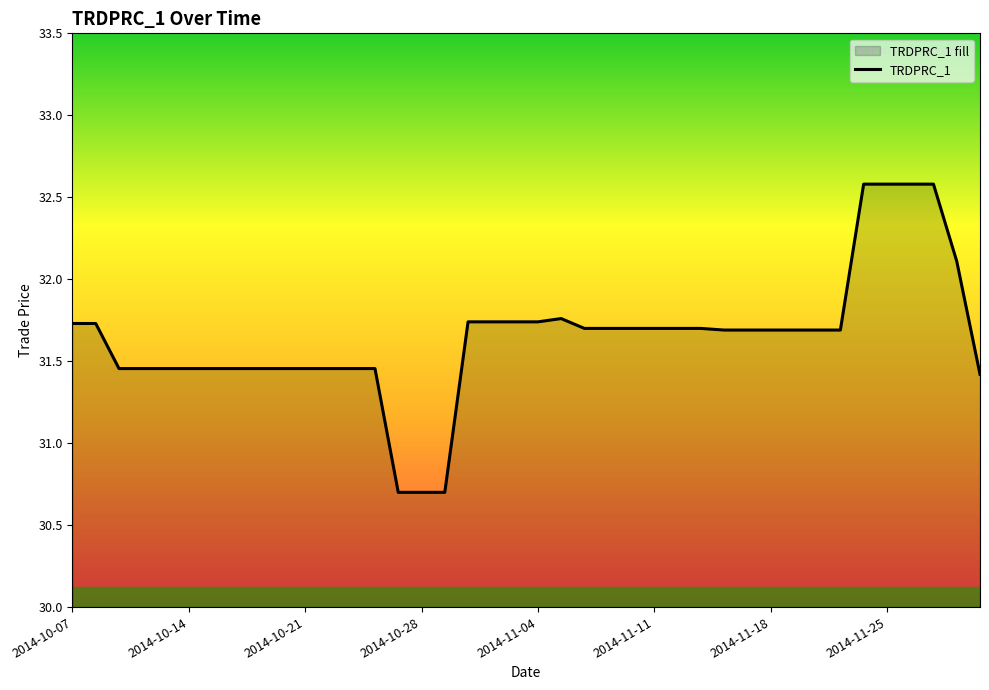

Is it true that the value at 23 is 20.8?

False